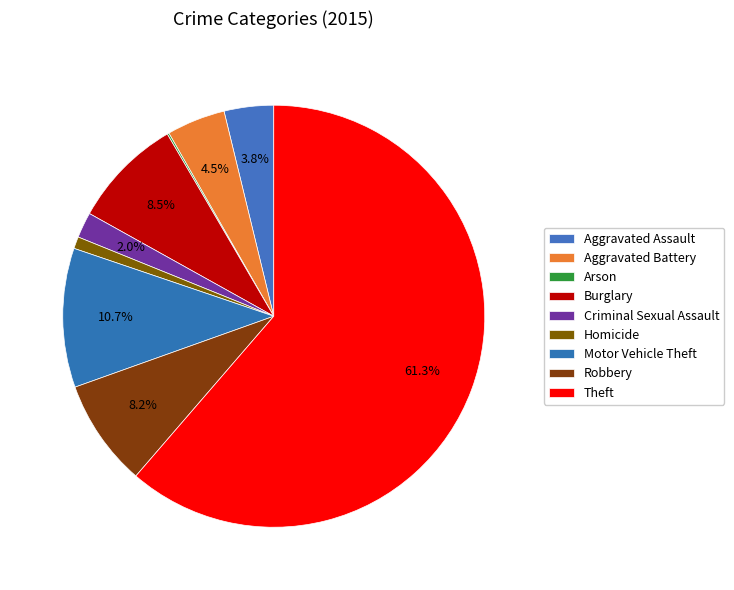

Rank the categories by value from lowest to highest.

Arson, Homicide, Criminal Sexual Assault, Aggravated Assault, Aggravated Battery, Robbery, Burglary, Motor Vehicle Theft, Theft